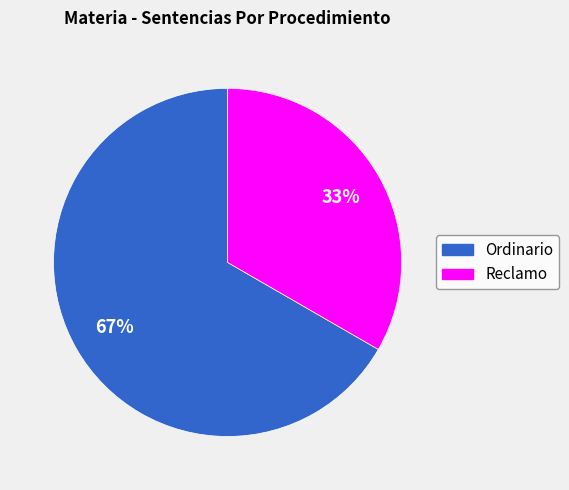

Rank the categories by value from lowest to highest.

Reclamo, Ordinario